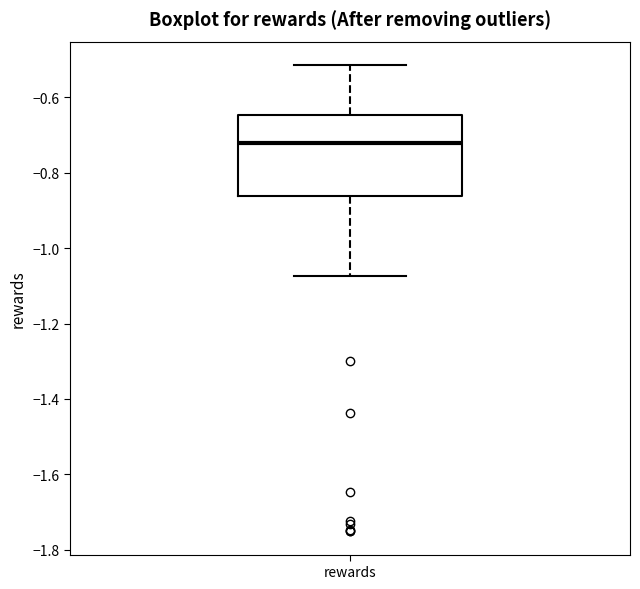

Read this box plot against the y-axis: the position of the median line, the range covered by the box, and the ends of both whiskers. The values are not printed on the chart, so give them approximately, as read against the axis.

median -0.72, box -0.86 to -0.64, whiskers -1.08 to -0.52